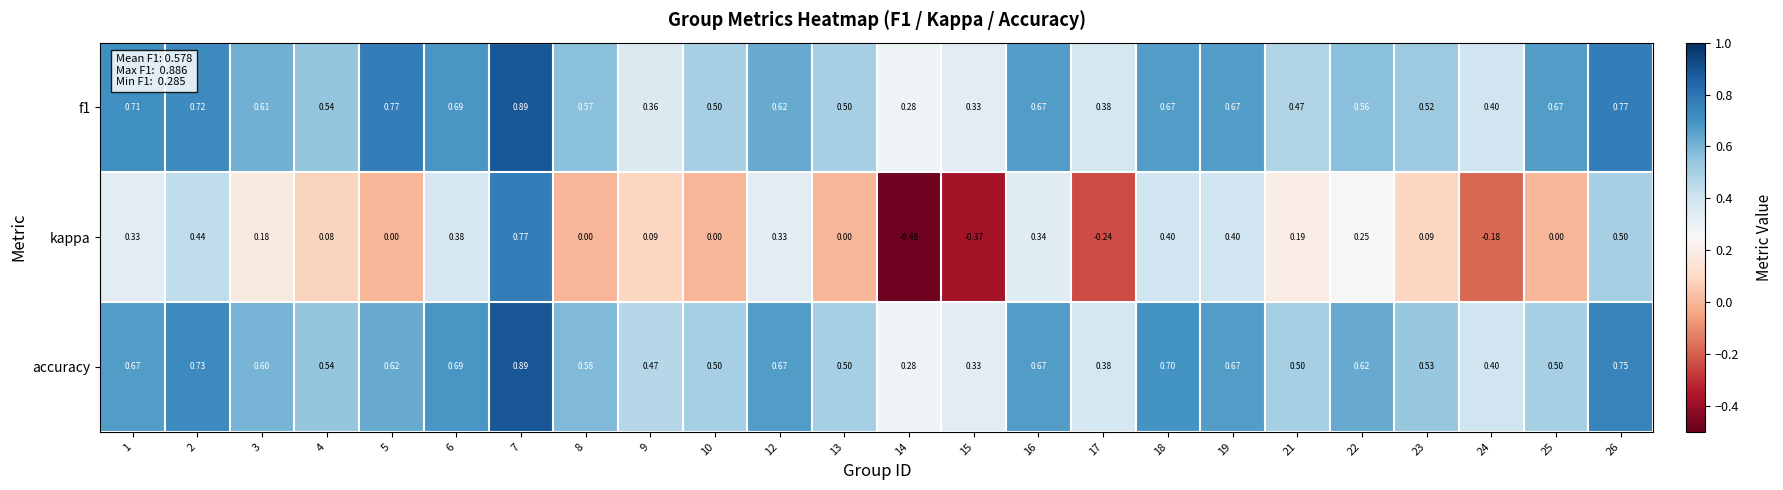

At which category is the sum across all series the highest?

7